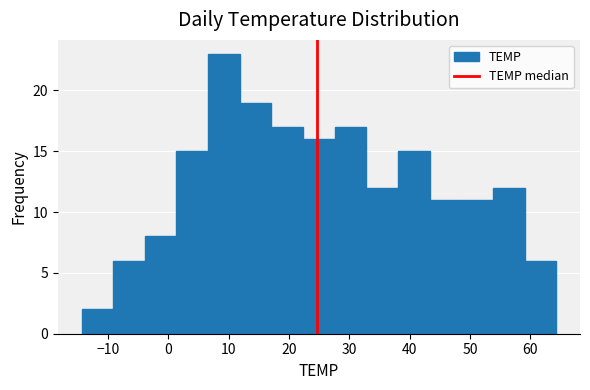

Reading left to right, list every bar in this chart as the range it spans on the x-axis followed by its height. Neither the bar edges nor the heights are printed on the chart, so give them approximately, as read against the axes.

-14 to -9: 2
-9 to -4: 6
-4 to 1: 8
1 to 7: 15
7 to 12: 23
12 to 17: 19
17 to 22: 17
22 to 28: 16
28 to 33: 17
33 to 38: 12
38 to 43: 15
43 to 49: 11
49 to 54: 11
54 to 59: 12
59 to 64: 6